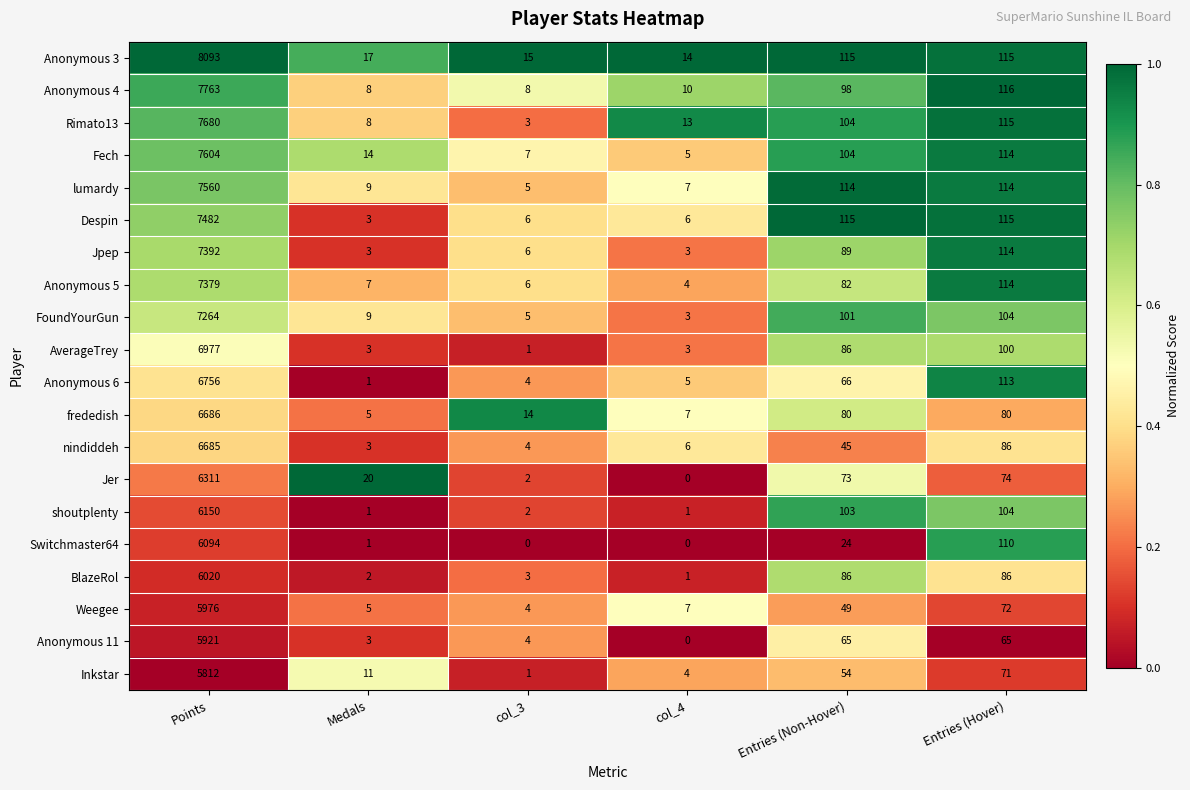

At which category is the sum across all series the highest?

Points